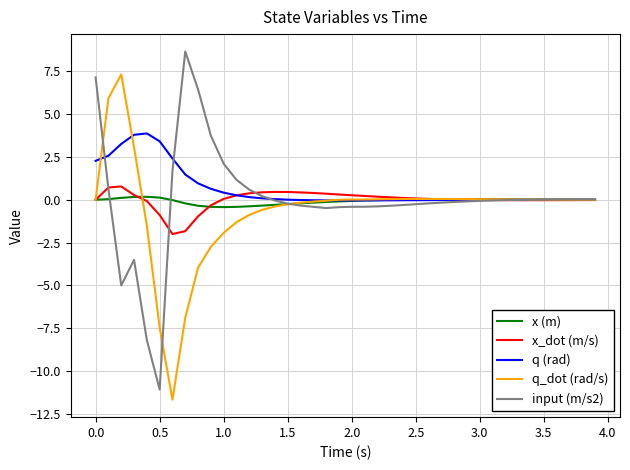

What is the minimum value for q_dot (rad/s)?

-11.7